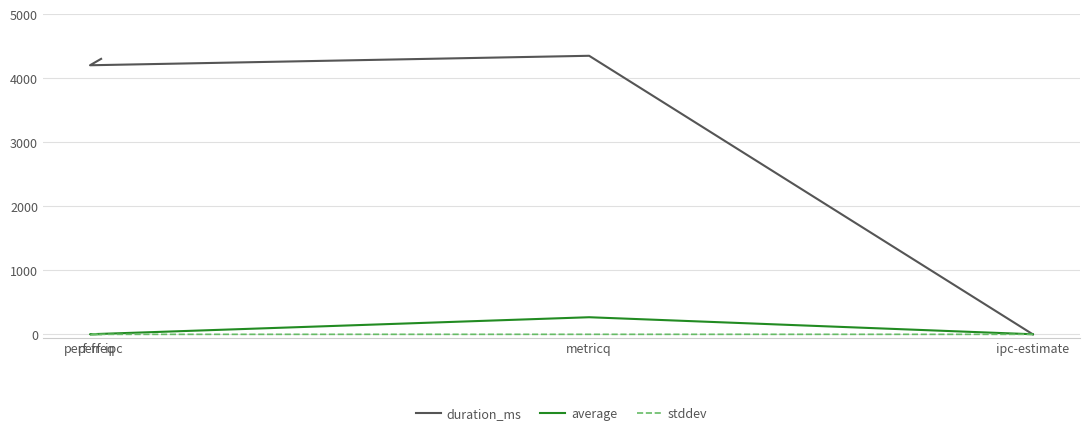

List the labels in order of average value, smallest first.

ipc-estimate, perf-freq, perf-ipc, metricq